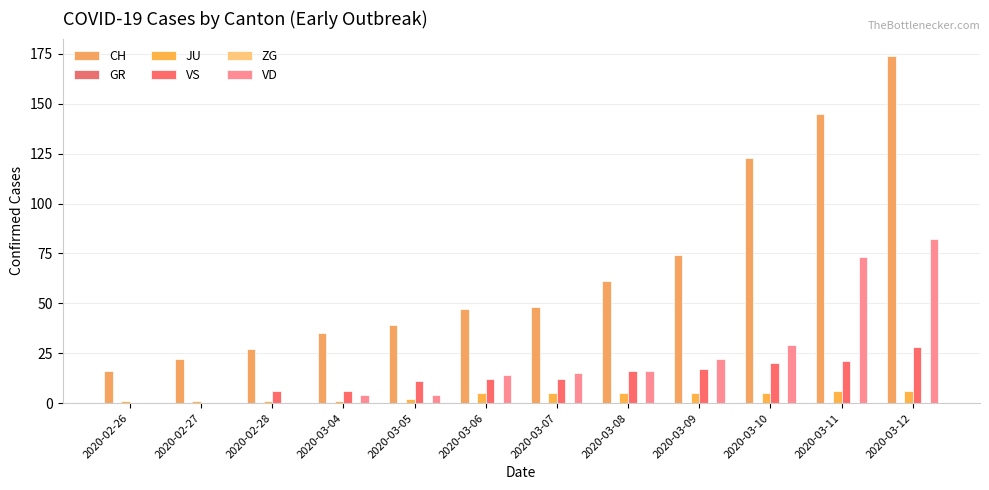

Is it true that ZG equals 0 at 2020-03-10?

True